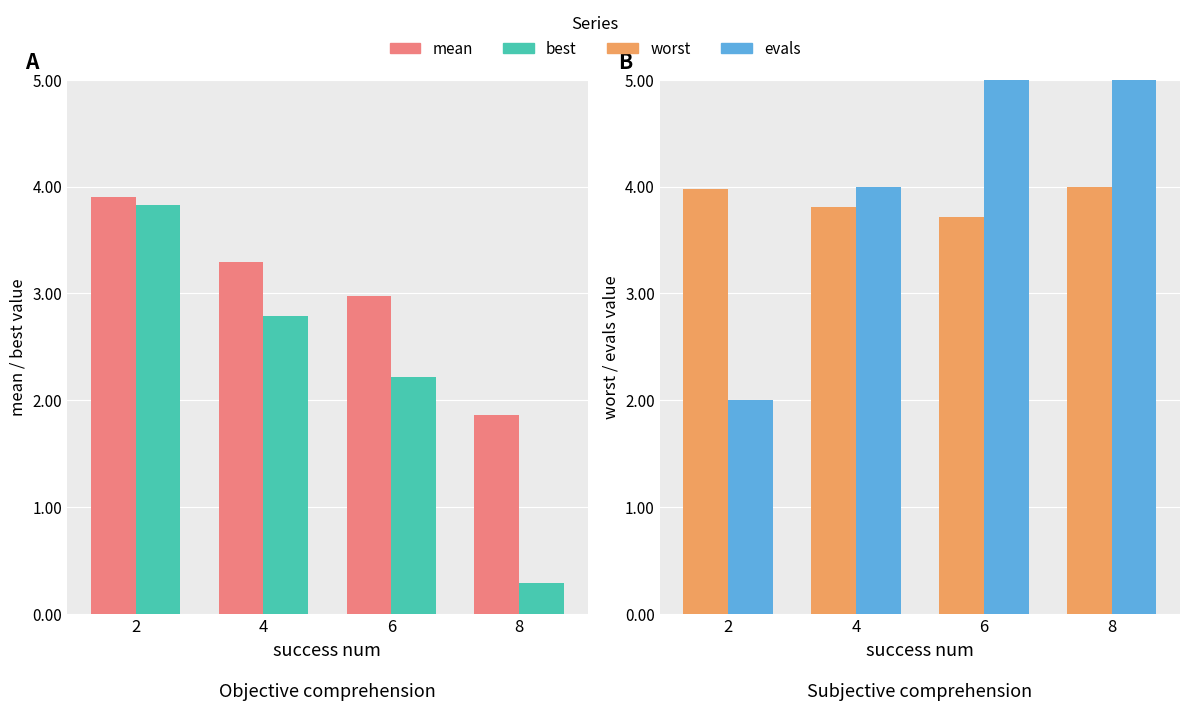

Where is best nearest to the value 2?

6